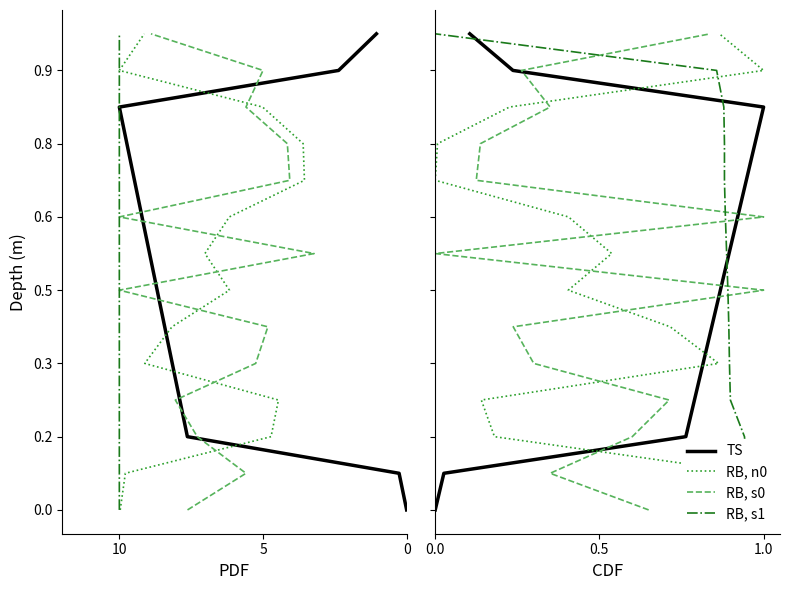

At how many categories does at least one series exceed 10?

3